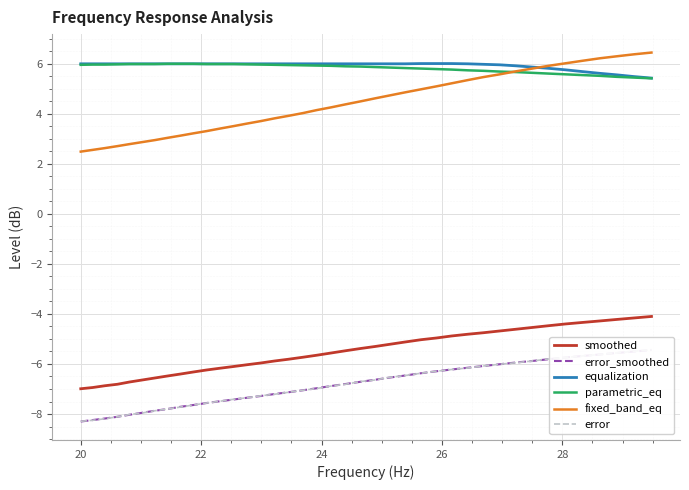

What is the highest value of the equalization series?

6.0